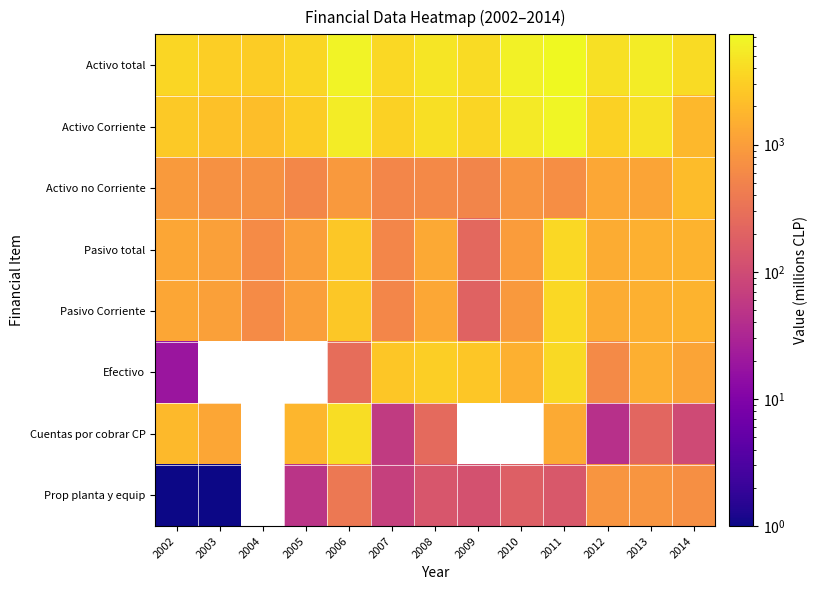

True or false: Pasivo Corriente has a value of 1056.0 at 2003.

True